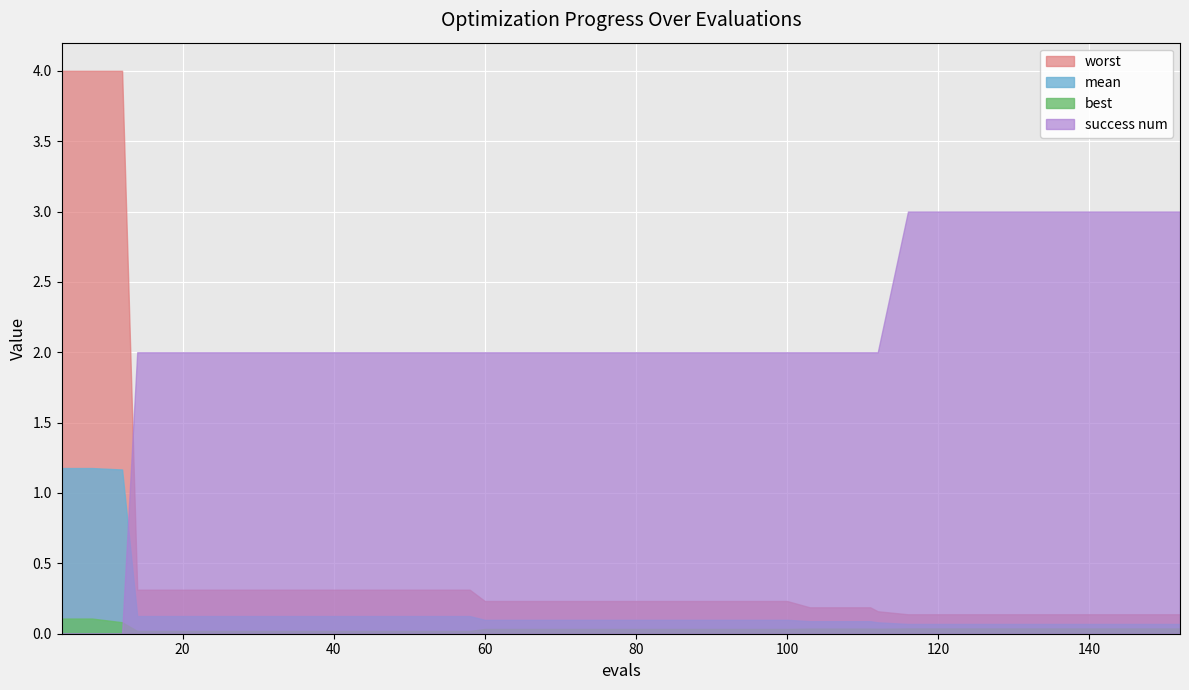

Is it true that best equals 0.0 at 112?

False